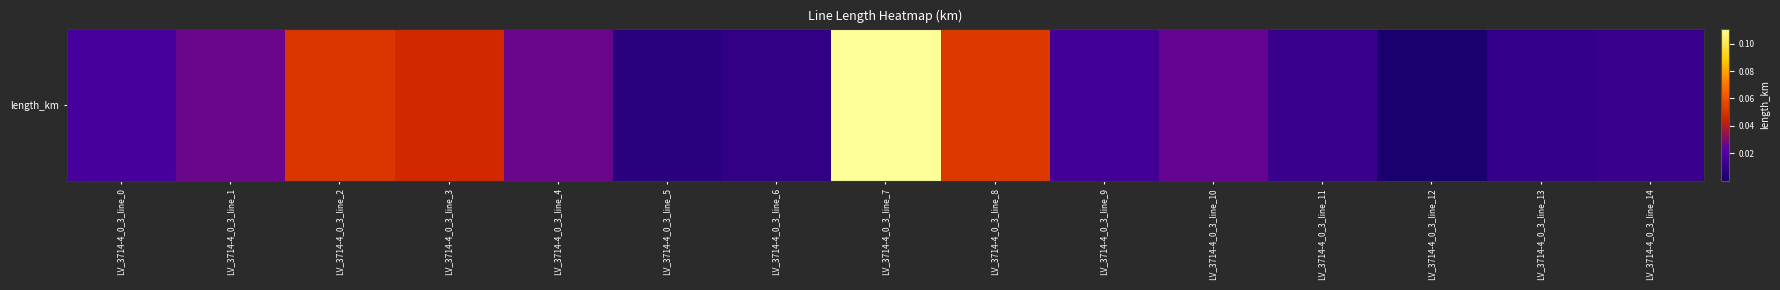

Where is the data nearest to the value 0?

LV_3714-4_0_3_line_12